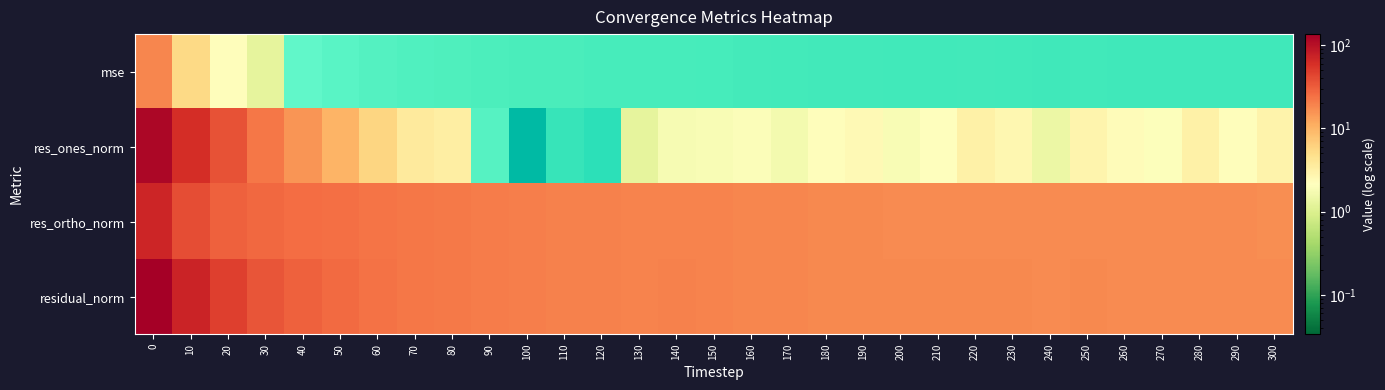

What is the difference between the second highest and second lowest values in the residual_norm series?

55.7